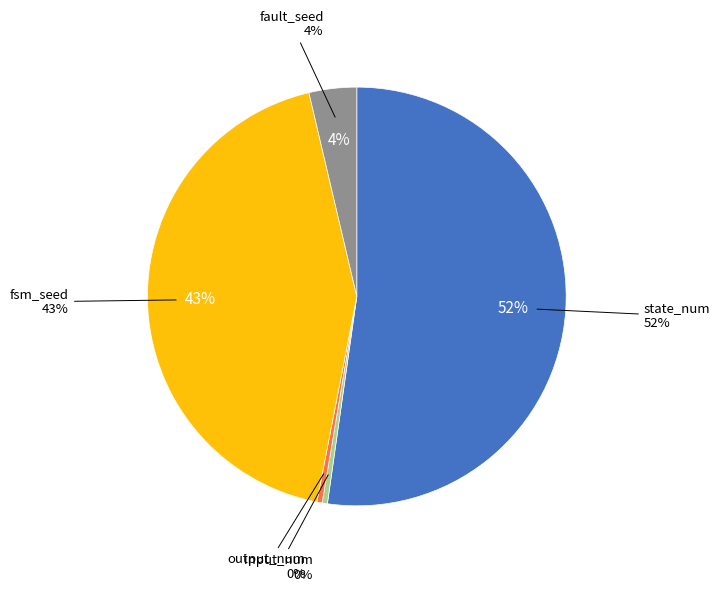

Count the number of slices in the pie.

5